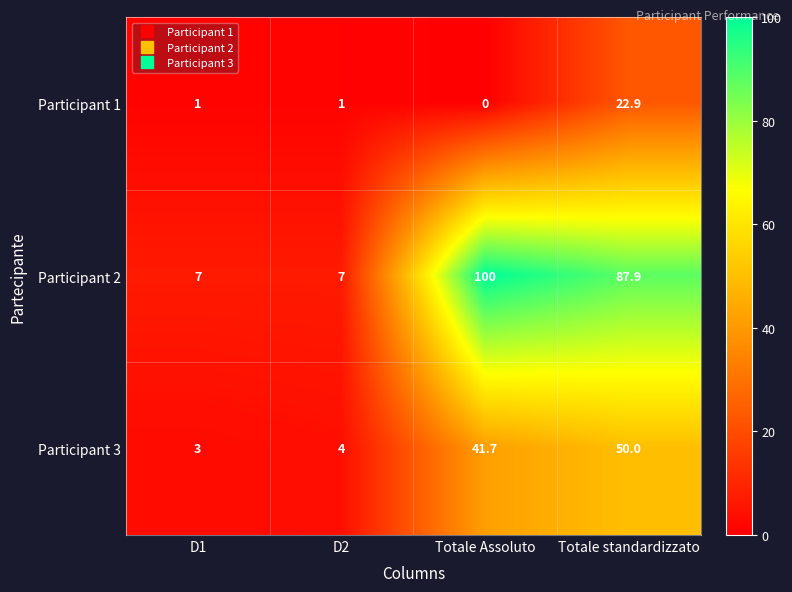

Reading right to left, transcribe all the data shown in this chart.

Participant 1: 22.9	0.0	1.0	1.0
Participant 2: 87.9	100.0	7.0	7.0
Participant 3: 50.0	41.7	4.0	3.0